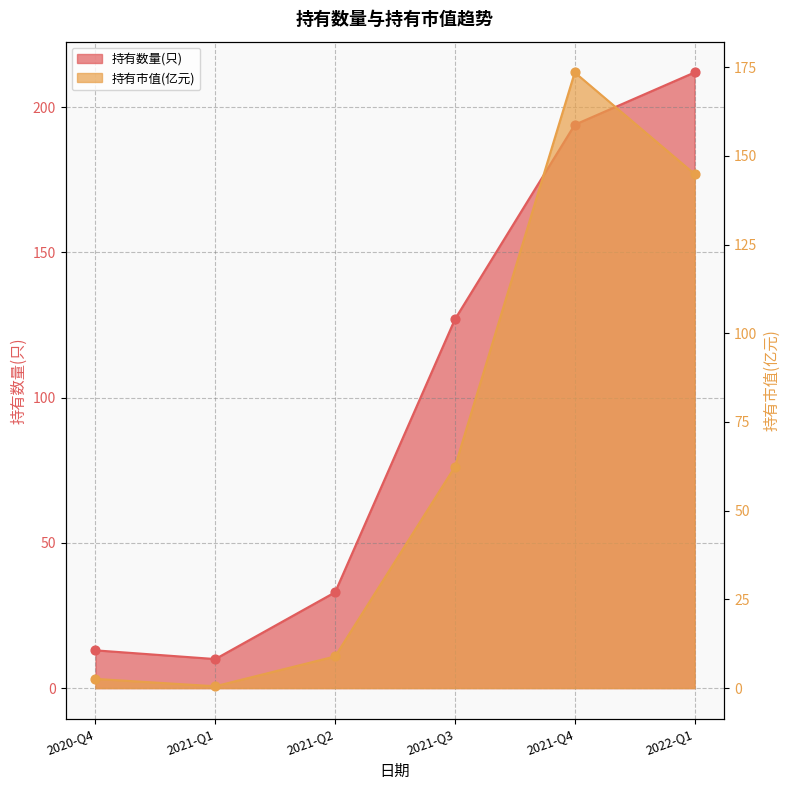

Which series contains the lowest Y value?

持有市值(亿元) pts